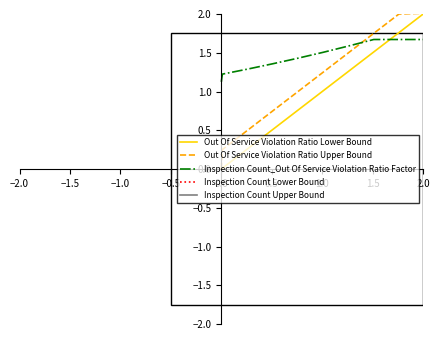

Which series has the largest total across all categories?

Inspection Count Lower Bound